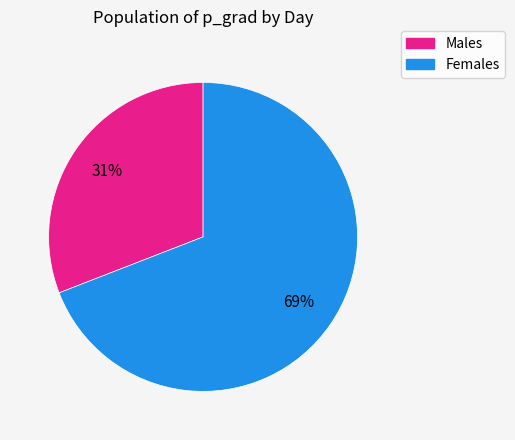

To the nearest percent, what percentage of the pie is Females?

69%